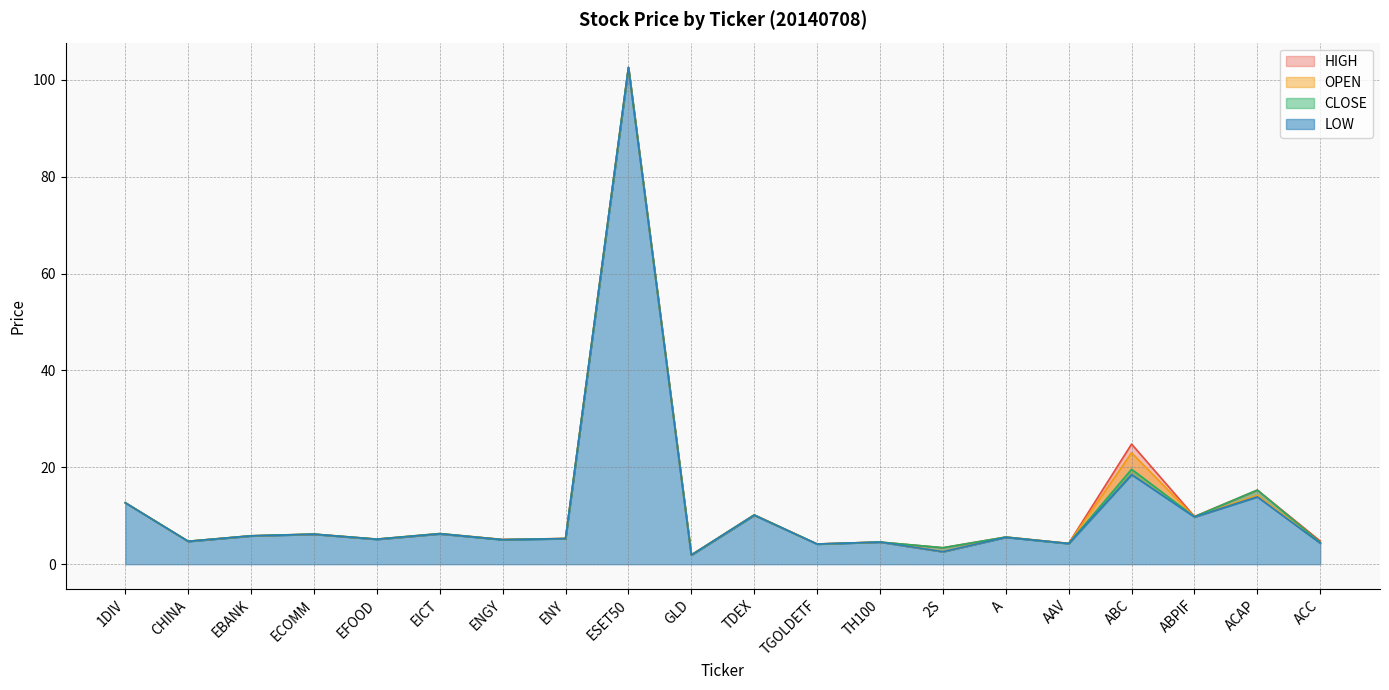

Reading left to right, what are all the values shown in this chart?

OPEN: 12.7	4.7	5.8	6.2	5.1	6.3	5.1	5.3	102.5	1.9	10.1	4.2	4.6	2.6	5.6	4.3	23.0	9.8	14.2	4.4
HIGH: 12.7	4.7	5.9	6.2	5.2	6.3	5.1	5.3	102.5	1.9	10.2	4.2	4.6	3.4	5.6	4.3	24.8	9.8	15.3	4.8
LOW: 12.7	4.7	5.8	6.2	5.1	6.3	5.1	5.3	102.5	1.9	10.1	4.2	4.6	2.6	5.5	4.3	18.5	9.8	13.9	4.3
CLOSE: 12.7	4.7	5.9	6.2	5.2	6.3	5.1	5.3	102.5	1.9	10.2	4.2	4.6	3.4	5.6	4.3	19.6	9.8	15.3	4.5